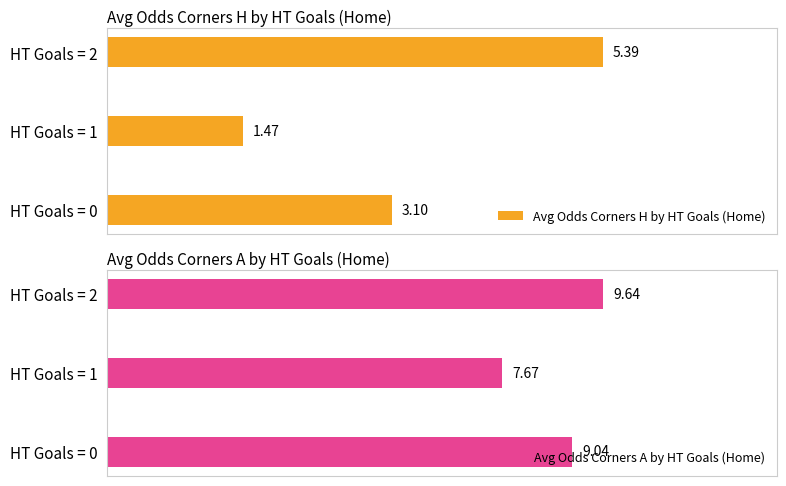

Rank the series by their average value, from highest to lowest.

Avg Odds Corners A by HT Goals (Home), Avg Odds Corners H by HT Goals (Home)